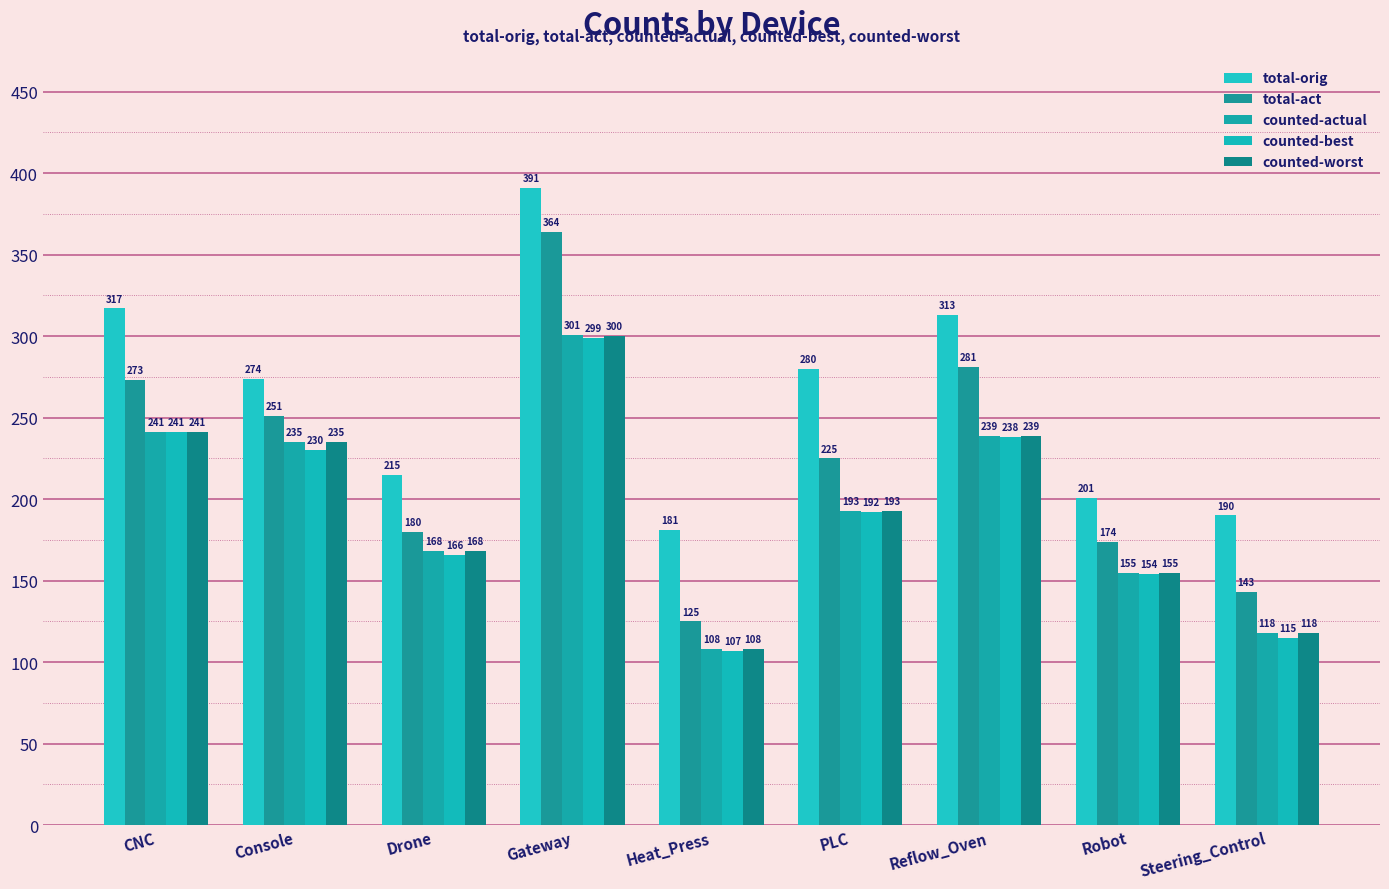

The counted-best series shows 313 at PLC. True or false?

False